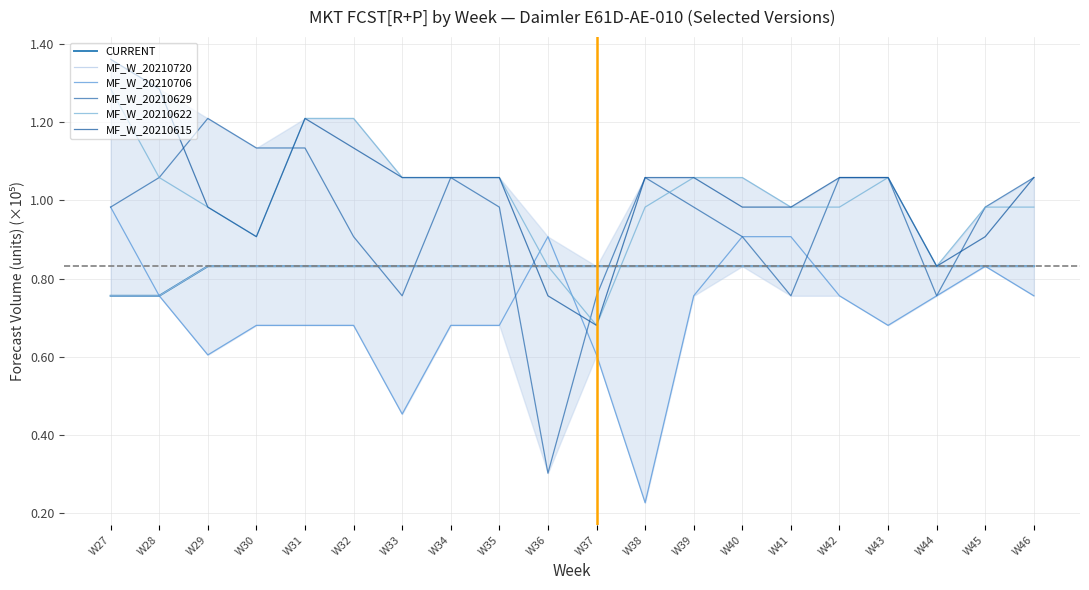

How many series are shown in this chart?

6